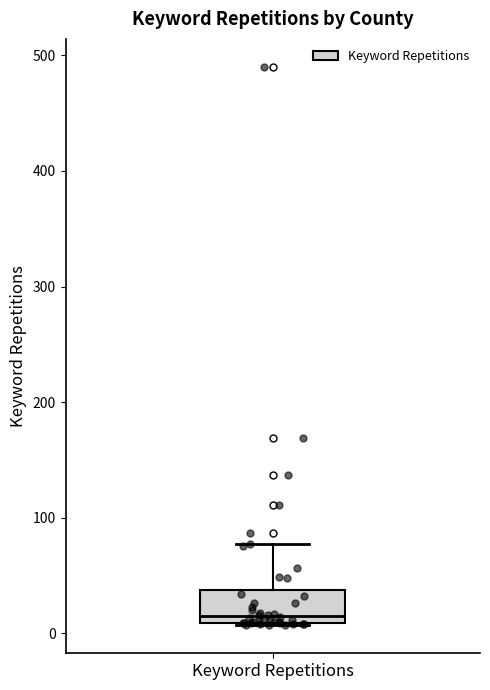

Read this box plot against the y-axis: the position of the median line, the range covered by the box, and the ends of both whiskers. The values are not printed on the chart, so give them approximately, as read against the axis.

median 20, box 10 to 40, whiskers 10 to 80